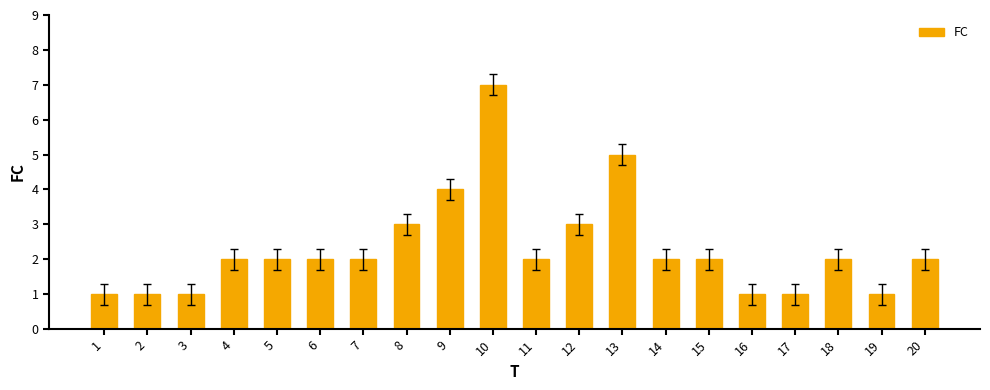

Does the chart contain any negative values?

No